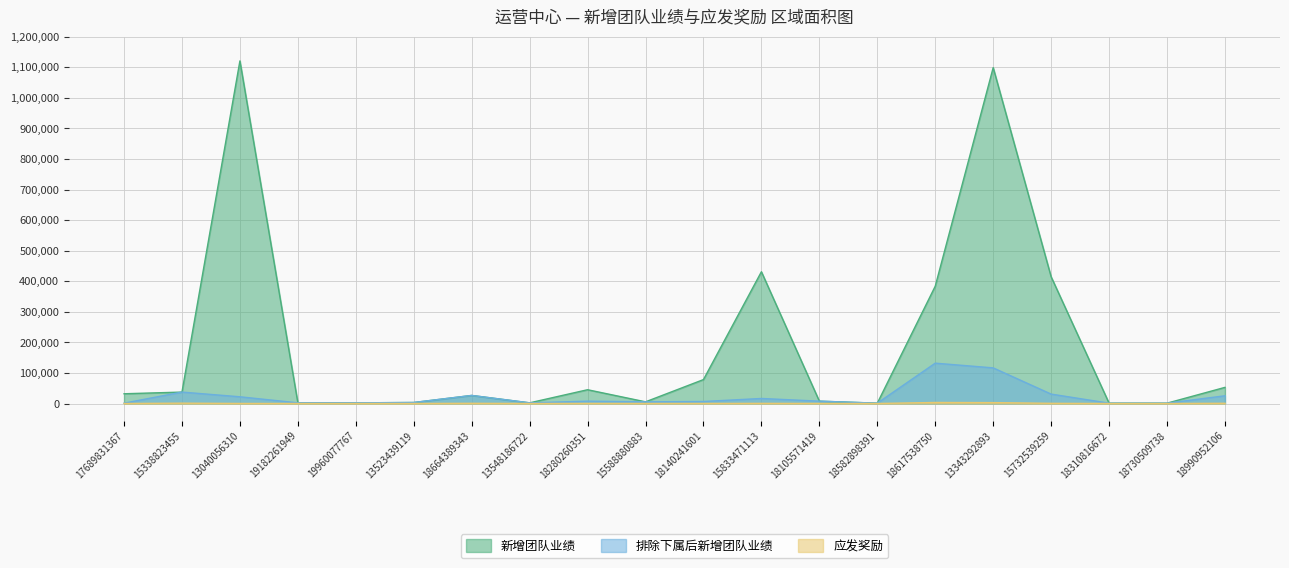

Read the 新增团队业绩 value at 15732539259.

414700